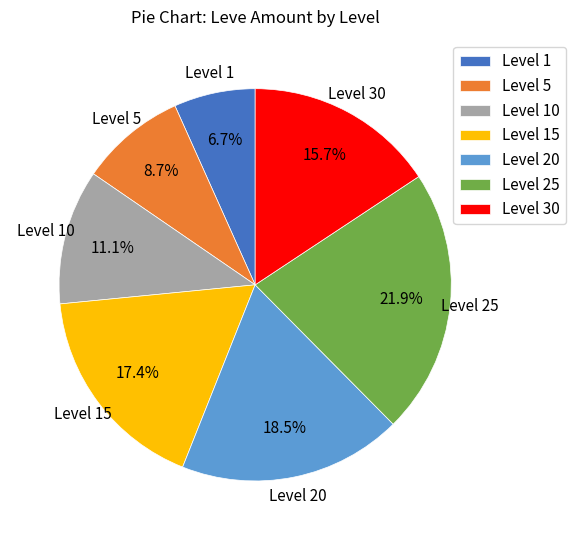

What is the largest slice in the pie chart?

Level 25